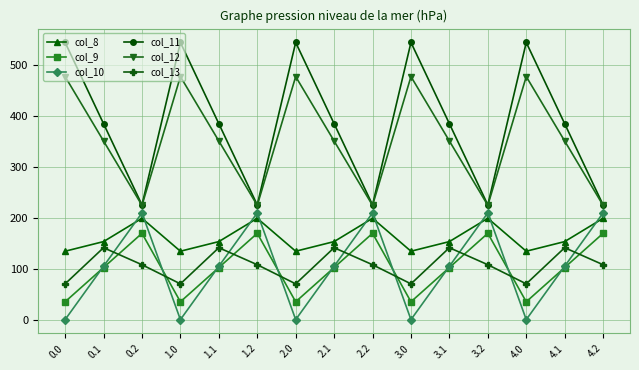

What are all the series names shown in the legend?

col_8, col_9, col_10, col_11, col_12, col_13